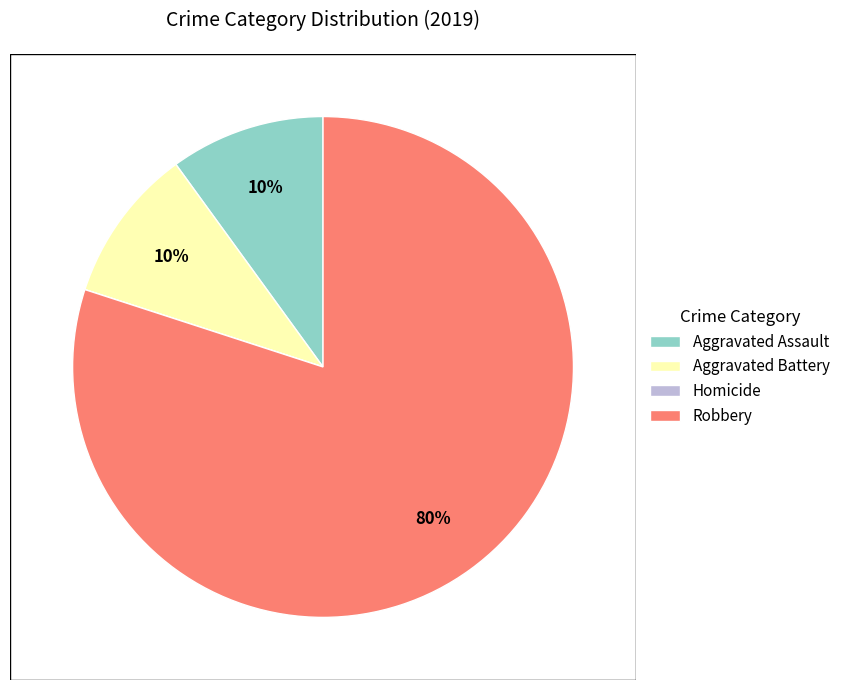

Does Aggravated Assault represent more than half of the total?

No